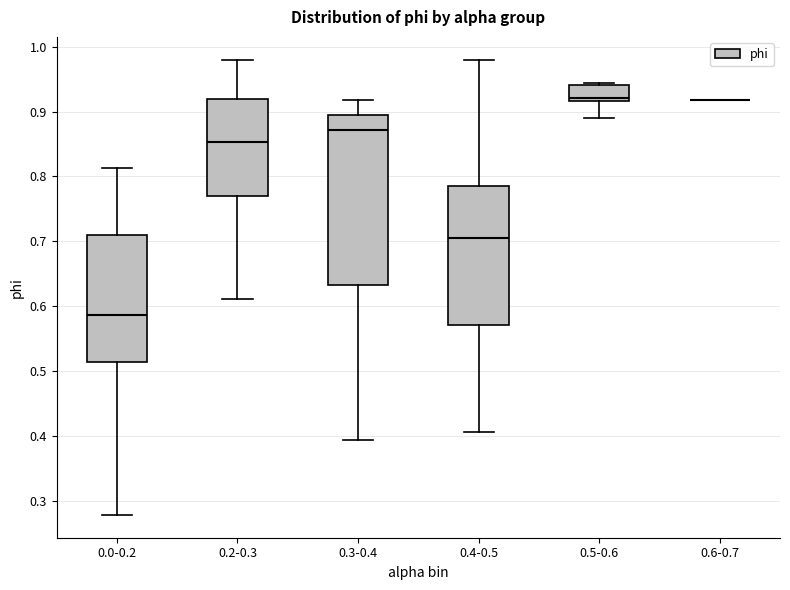

Reading left to right, read every box against the y-axis: the position of its median line, the range the box covers, and the ends of its whiskers. The values are not printed on the chart, so give them approximately, as read against the axis.

0.0-0.2: median 0.59, box 0.51 to 0.71, whiskers 0.28 to 0.81
0.2-0.3: median 0.85, box 0.77 to 0.92, whiskers 0.61 to 0.98
0.3-0.4: median 0.87, box 0.63 to 0.89, whiskers 0.39 to 0.92
0.4-0.5: median 0.71, box 0.57 to 0.79, whiskers 0.41 to 0.98
0.5-0.6: median 0.92 (just above the box's lower edge), box 0.92 to 0.94, whiskers 0.89 to 0.94
0.6-0.7: box collapsed to a line at 0.92, whiskers 0.92 to 0.92